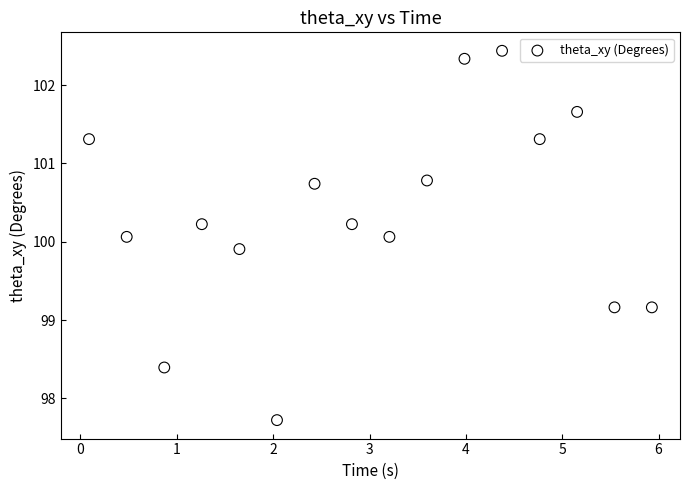

What is the range of X values (max minus min)?

5.8